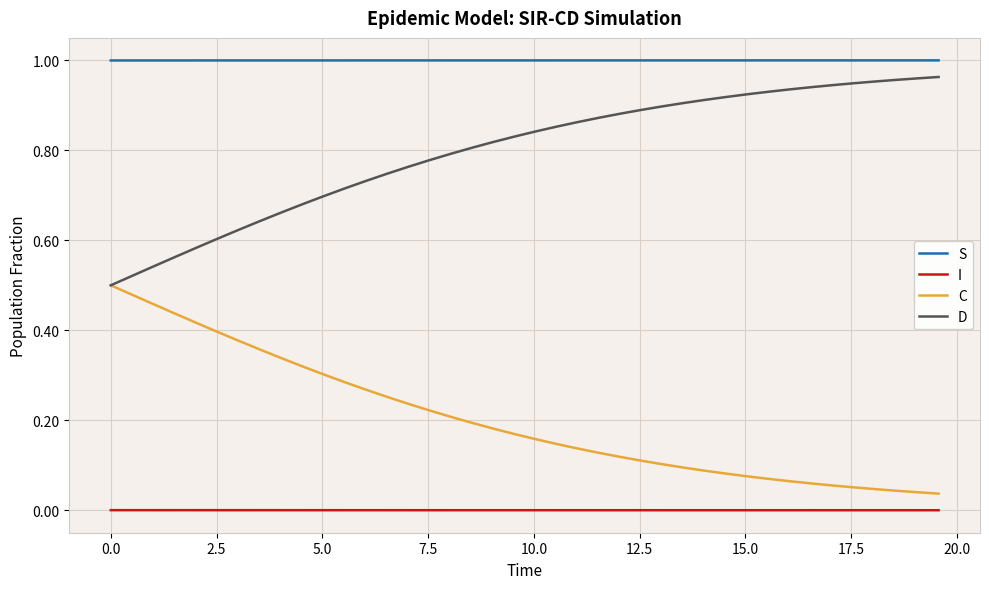

True or false: C and S intersect in this chart.

False